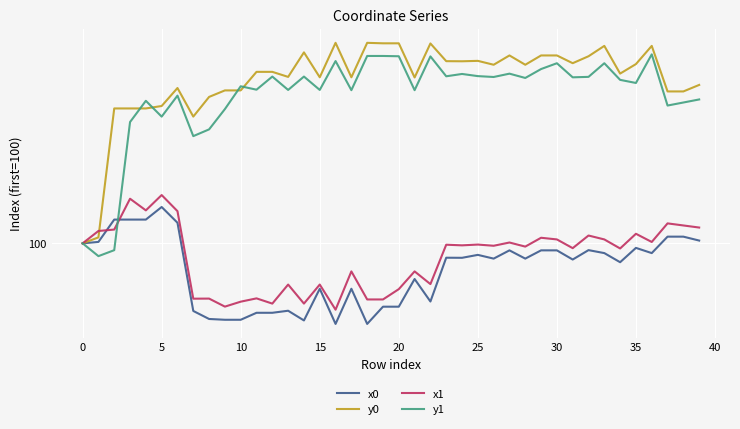

Reading left to right, what are all the values shown in this chart?

x0: 100.0	100.0	100.0	100.0	100.0	100.0	100.0	100.0	100.0	100.0	100.0	100.0	100.0	100.0	100.0	100.0	100.0	100.0	100.0	100.0	100.0	100.0	100.0	100.0	100.0	100.0	100.0	100.0	100.0	100.0	100.0	100.0	100.0	100.0	100.0	100.0	100.0	100.0	100.0	100.0
y0: 100.0	100.0	100.0	100.0	100.0	100.0	100.0	100.0	100.0	100.0	100.0	100.0	100.0	100.0	100.0	100.0	100.0	100.0	100.0	100.0	100.0	100.0	100.0	100.0	100.0	100.0	100.0	100.0	100.0	100.0	100.0	100.0	100.0	100.0	100.0	100.0	100.0	100.0	100.0	100.0
x1: 100.0	100.0	100.0	100.0	100.0	100.0	100.0	100.0	100.0	100.0	100.0	100.0	100.0	100.0	100.0	100.0	100.0	100.0	100.0	100.0	100.0	100.0	100.0	100.0	100.0	100.0	100.0	100.0	100.0	100.0	100.0	100.0	100.0	100.0	100.0	100.0	100.0	100.0	100.0	100.0
y1: 100.0	100.0	100.0	100.0	100.0	100.0	100.0	100.0	100.0	100.0	100.0	100.0	100.0	100.0	100.0	100.0	100.0	100.0	100.0	100.0	100.0	100.0	100.0	100.0	100.0	100.0	100.0	100.0	100.0	100.0	100.0	100.0	100.0	100.0	100.0	100.0	100.0	100.0	100.0	100.0